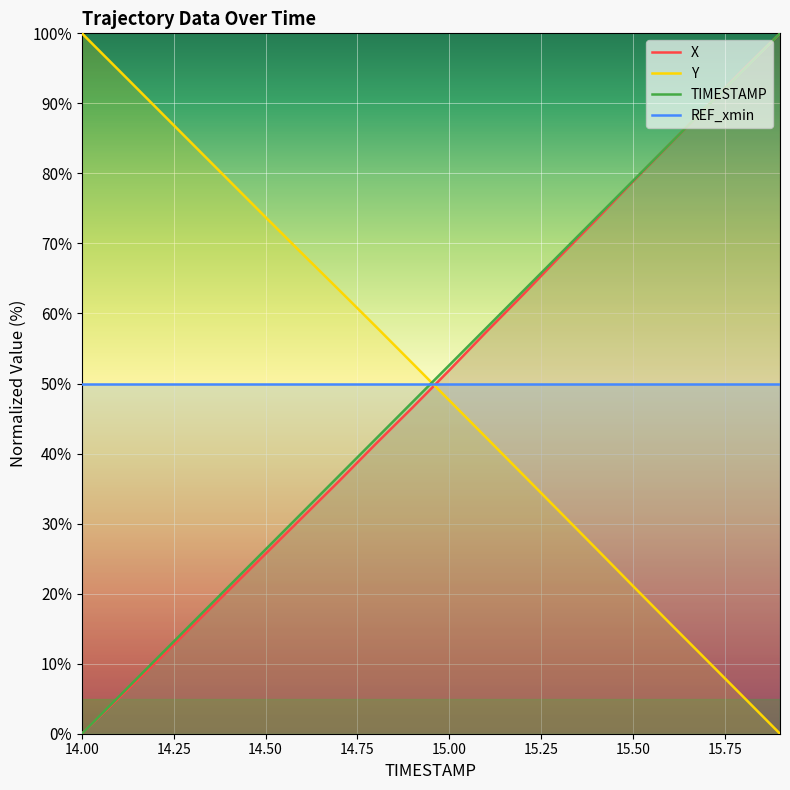

How many times do TIMESTAMP and REF_xmin cross each other?

1